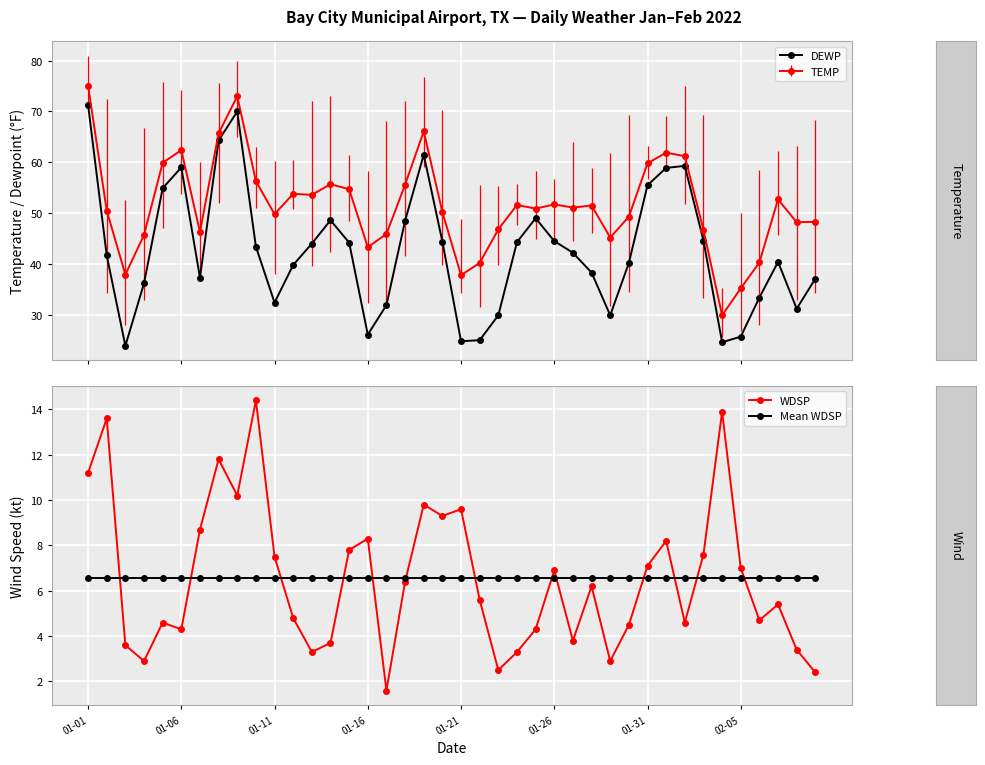

True or false: DEWP has more than 0 interior local peaks.

True